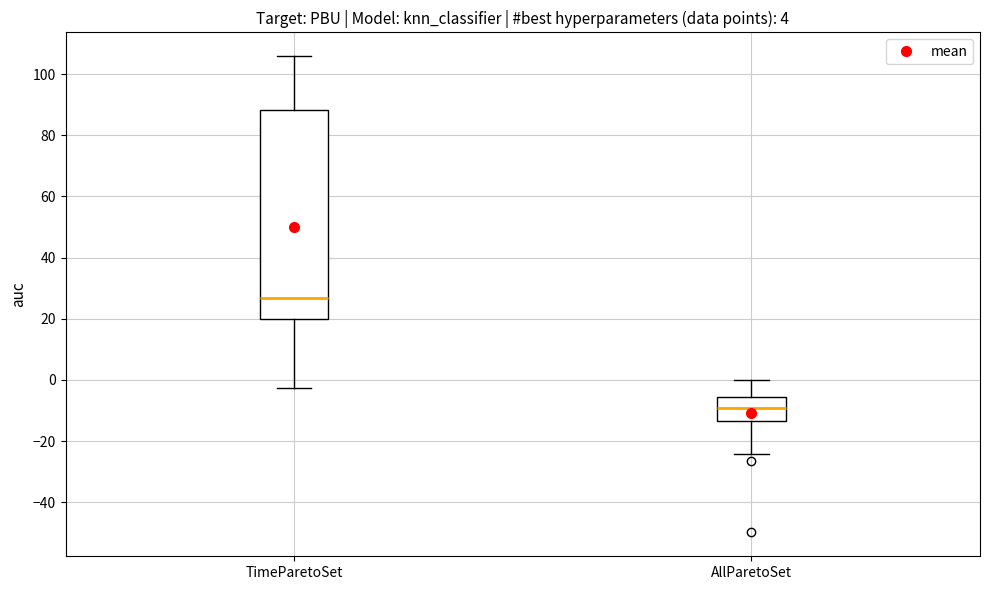

Which box is the tallest, from its lower edge to its upper edge?

TimeParetoSet